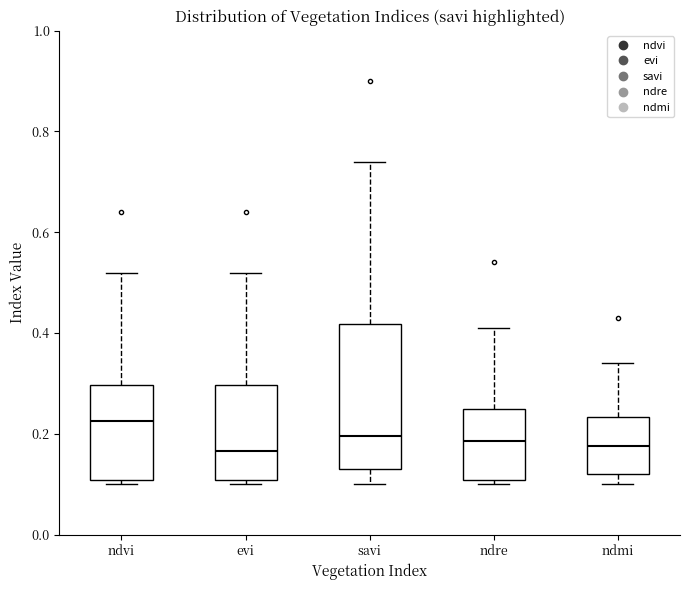

Reading left to right, transcribe this box plot: for each box, give where its median line is, the range the box spans, and where its two whiskers end, as read against the y-axis. The values are not printed on the chart, so give them approximately, as read against the axis.

ndvi: median 0.22, box 0.10 to 0.30, whiskers 0.10 (just below the box's lower edge) to 0.52
evi: median 0.16, box 0.10 to 0.30, whiskers 0.10 (just below the box's lower edge) to 0.52
savi: median 0.20, box 0.14 to 0.42, whiskers 0.10 to 0.74
ndre: median 0.18, box 0.10 to 0.26, whiskers 0.10 (just below the box's lower edge) to 0.42
ndmi: median 0.18, box 0.12 to 0.24, whiskers 0.10 to 0.34